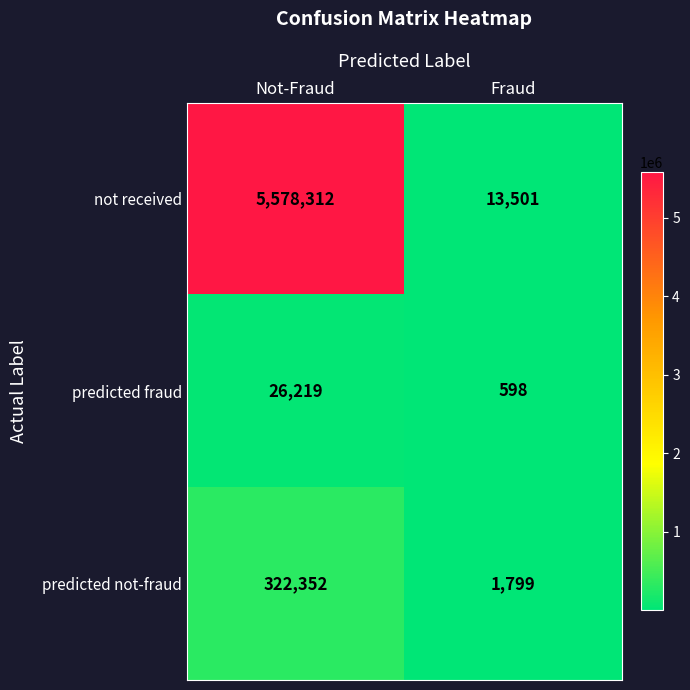

At how many categories does at least one series exceed 5203597?

1